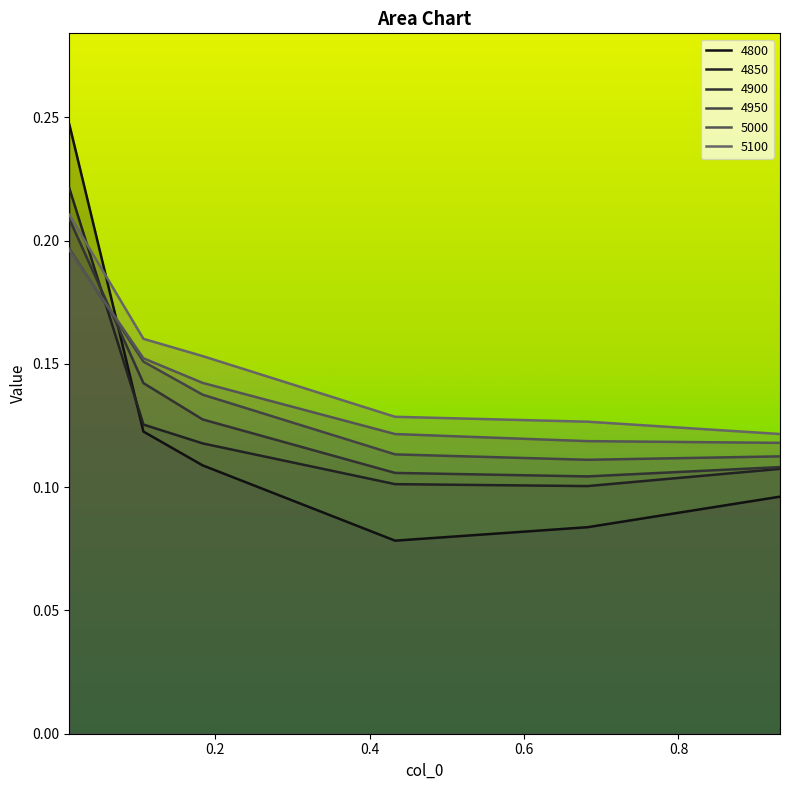

Rank the series at 0.9315068493150684 from lowest to highest value.

4800, 4850, 4900, 4950, 5000, 5100